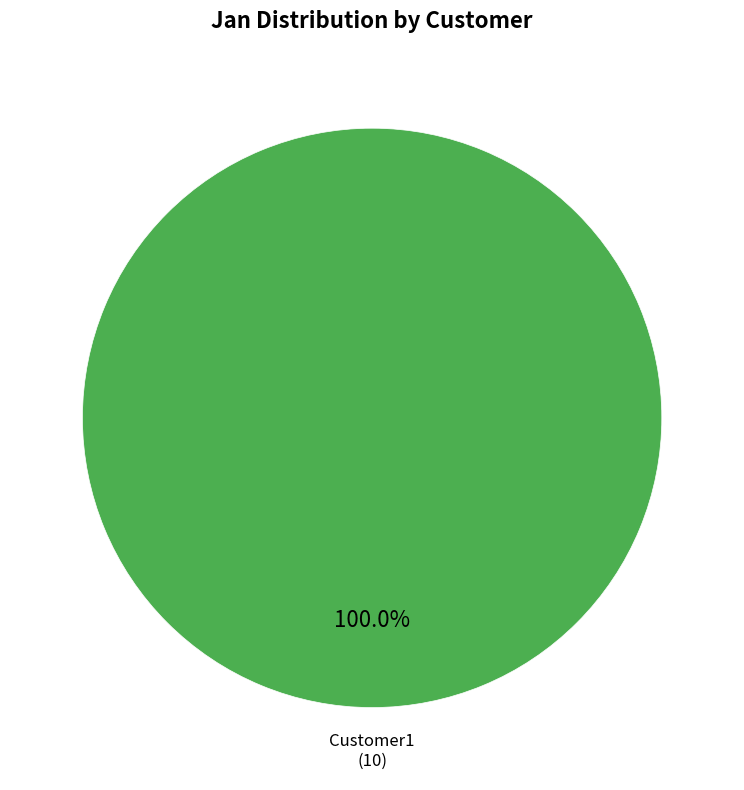

Is there any slice that represents more than half of the pie?

Yes